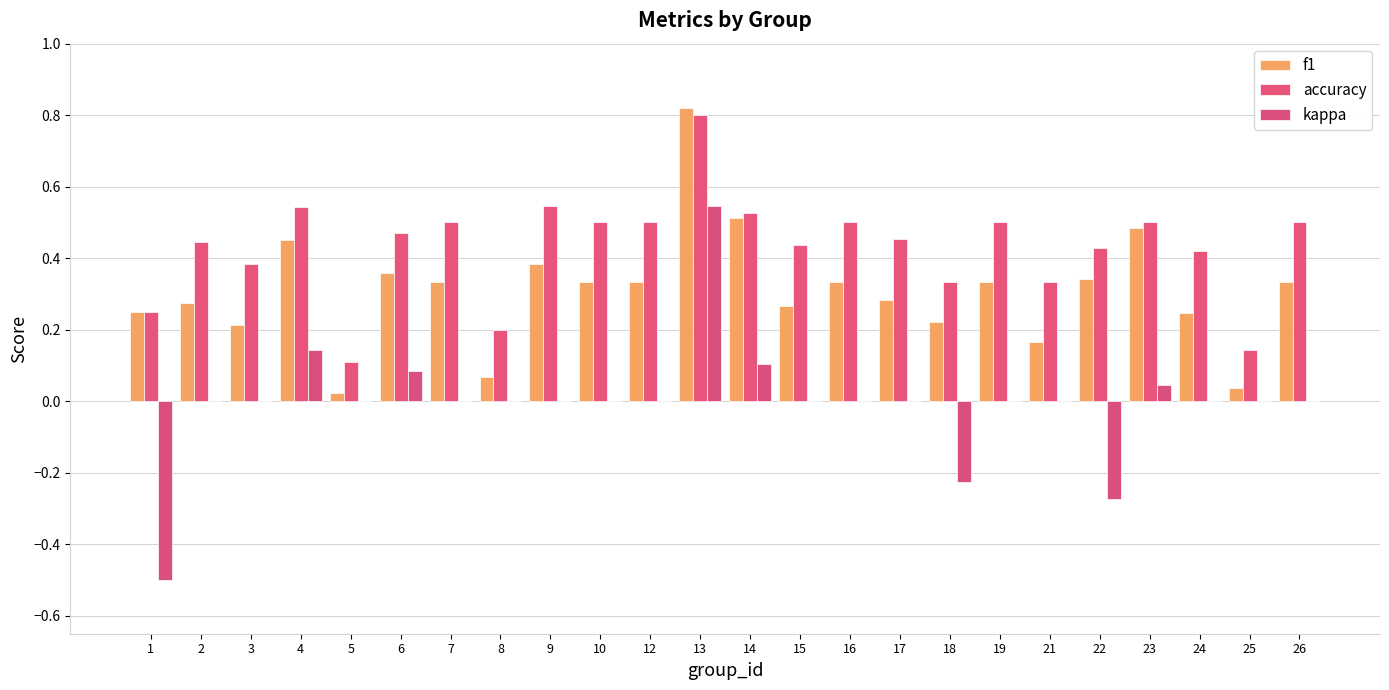

Reading left to right, extract all data points from this chart.

f1: 0.2	0.3	0.2	0.5	0.0	0.4	0.3	0.1	0.4	0.3	0.3	0.8	0.5	0.3	0.3	0.3	0.2	0.3	0.2	0.3	0.5	0.2	0.0	0.3
accuracy: 0.2	0.4	0.4	0.5	0.1	0.5	0.5	0.2	0.5	0.5	0.5	0.8	0.5	0.4	0.5	0.5	0.3	0.5	0.3	0.4	0.5	0.4	0.1	0.5
kappa: -0.5	0.0	0.0	0.1	0.0	0.1	0.0	0.0	0.0	0.0	0.0	0.5	0.1	0.0	0.0	0.0	-0.2	0.0	0.0	-0.3	0.0	0.0	0.0	0.0